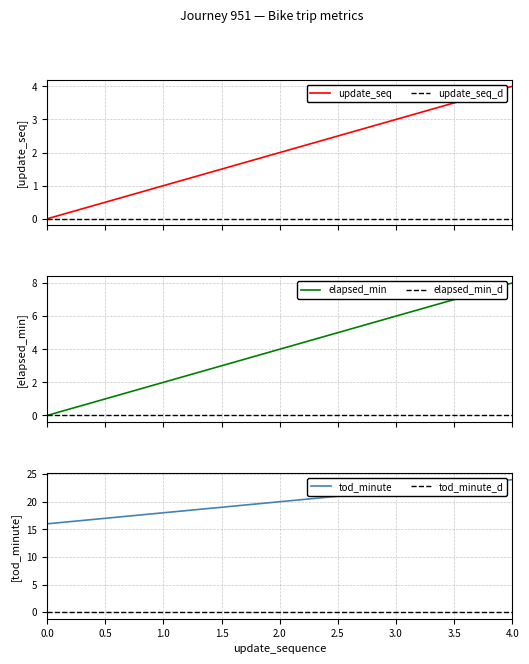

Rank the categories by tod_minute value from lowest to highest.

0.0, 1.0, 2.0, 3.0, 4.0